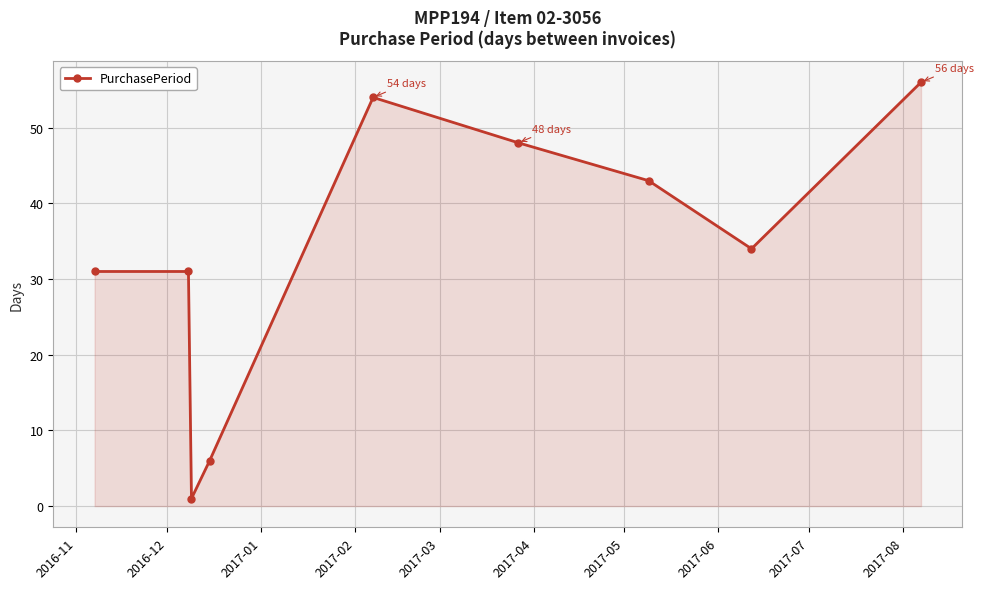

Does the chart display data point markers on the line(s)?

Yes